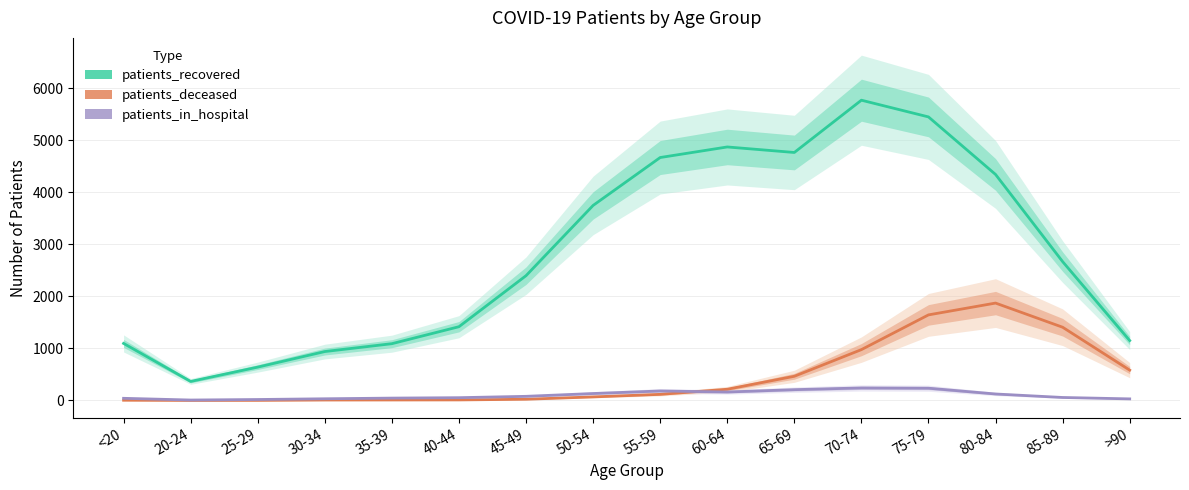

What is the spread (max minus min) of values at 85-89?

2609